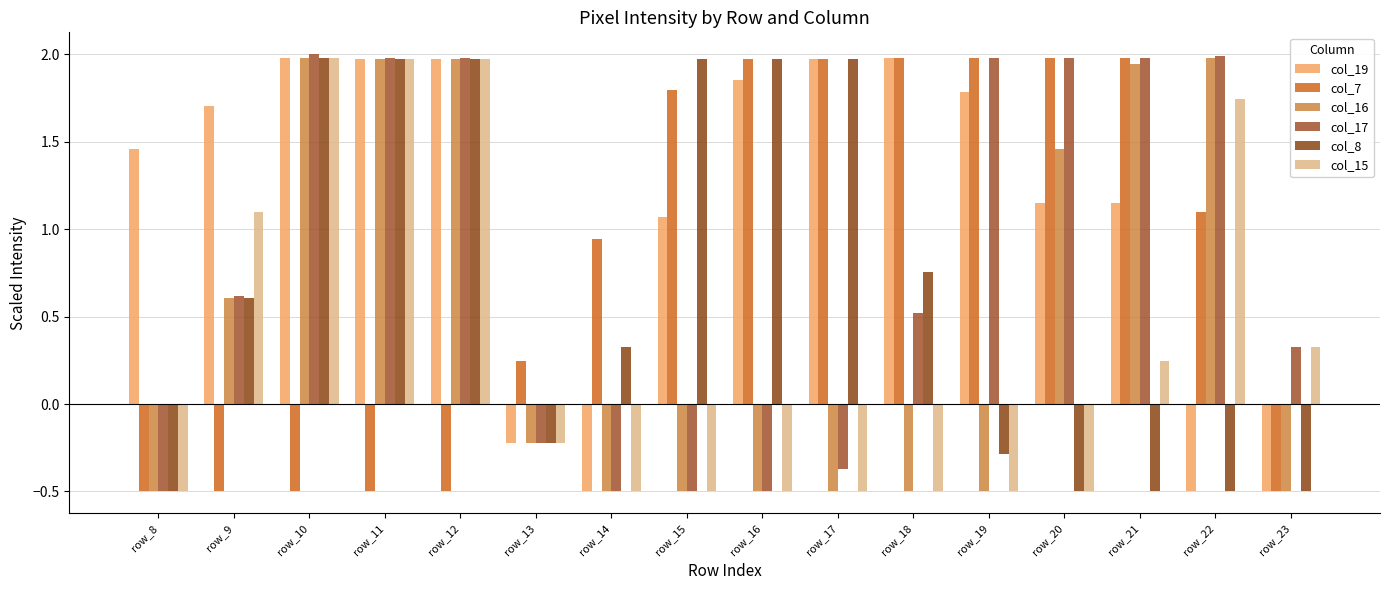

Which series changed the most between row_11 and row_20?

col_7